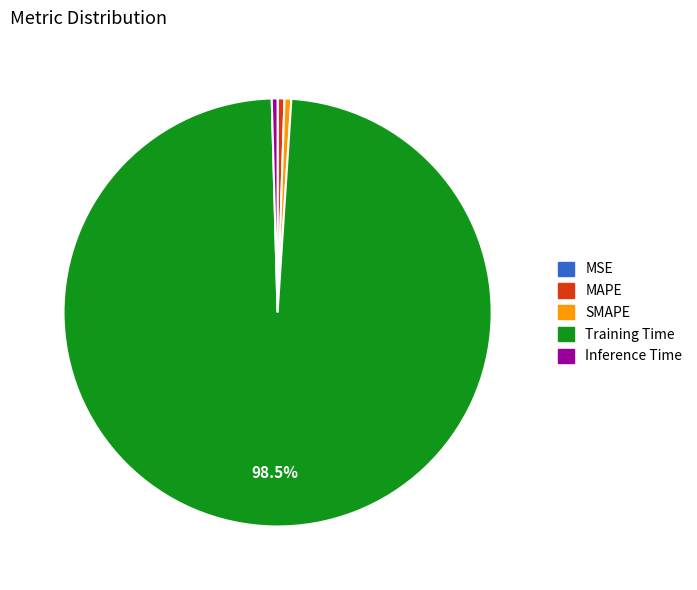

Do SMAPE and MAPE together represent more than half of the pie?

No